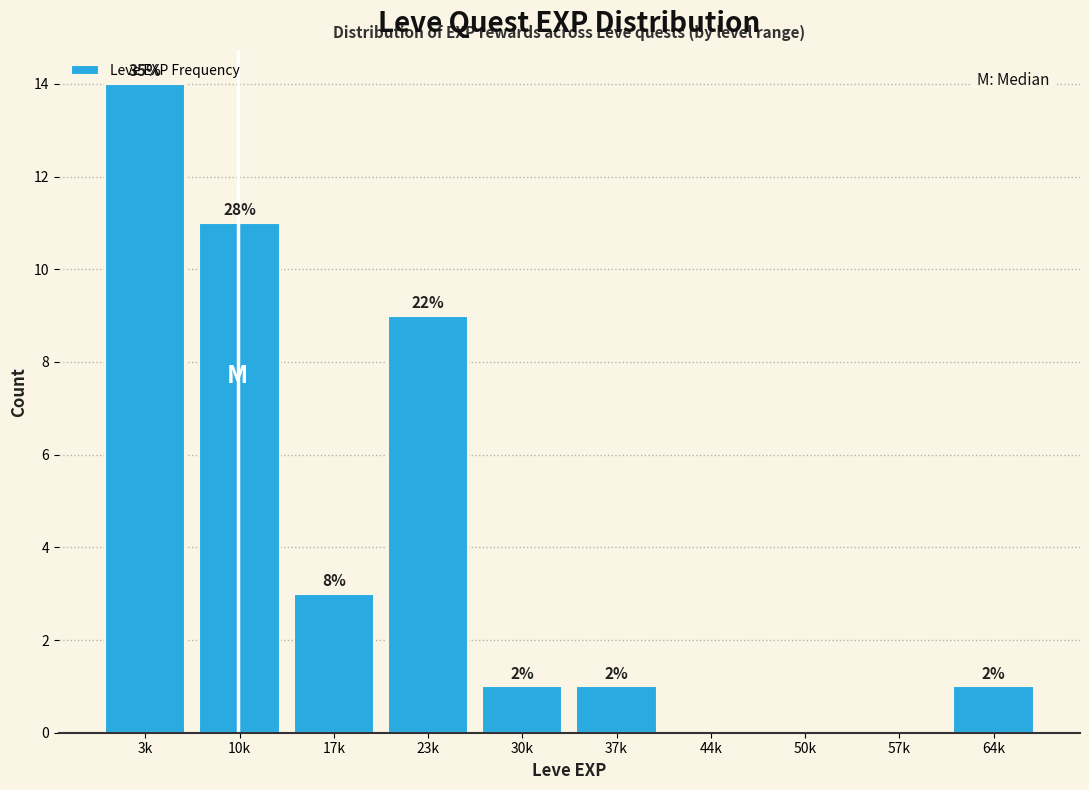

Are the bars horizontal?

No